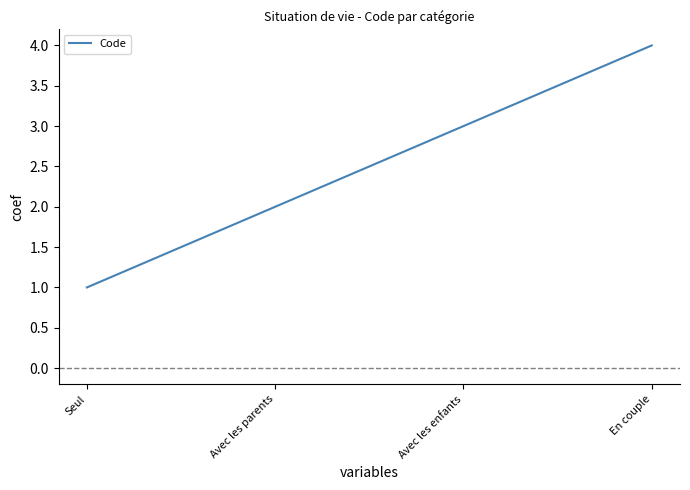

Reading right to left, extract all data points from this chart.

4	3	2	1